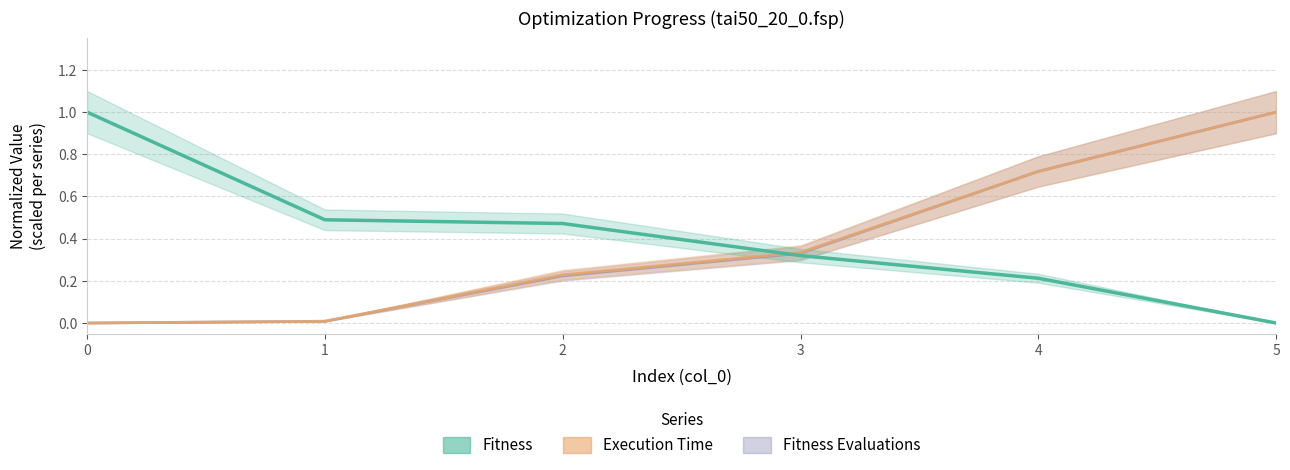

How many lines are shown in the chart?

3